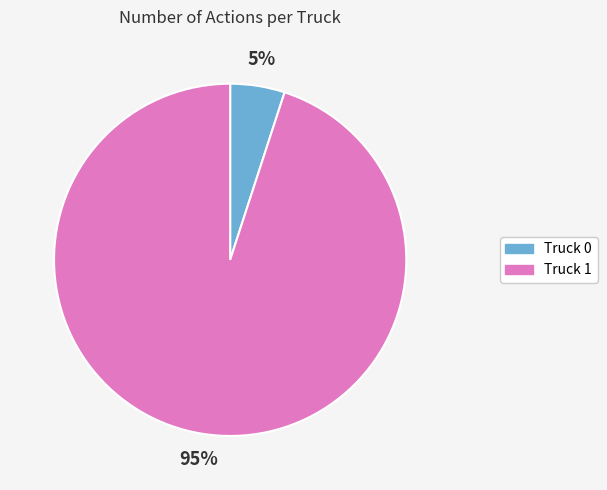

Which category accounts for the majority?

Truck 1